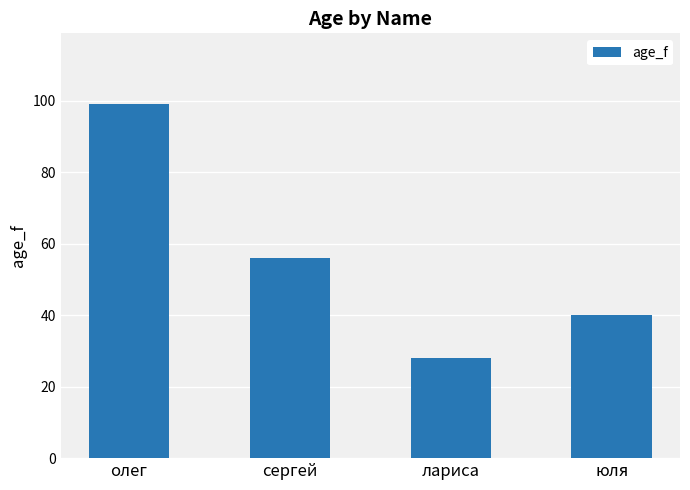

What is the difference between the values at олег and лариса?

71